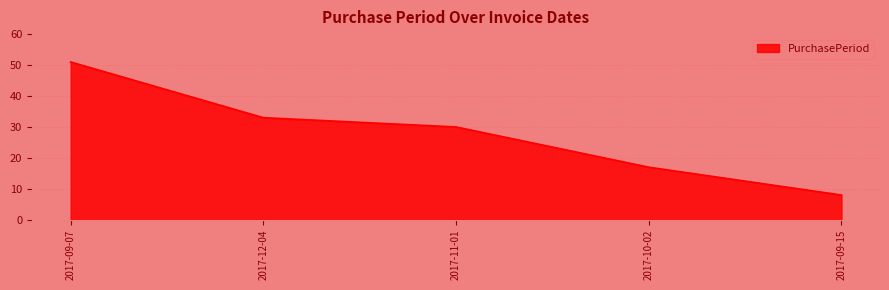

Rank the categories by value from lowest to highest.

2017-09-15, 2017-10-02, 2017-11-01, 2017-12-04, 2017-09-07